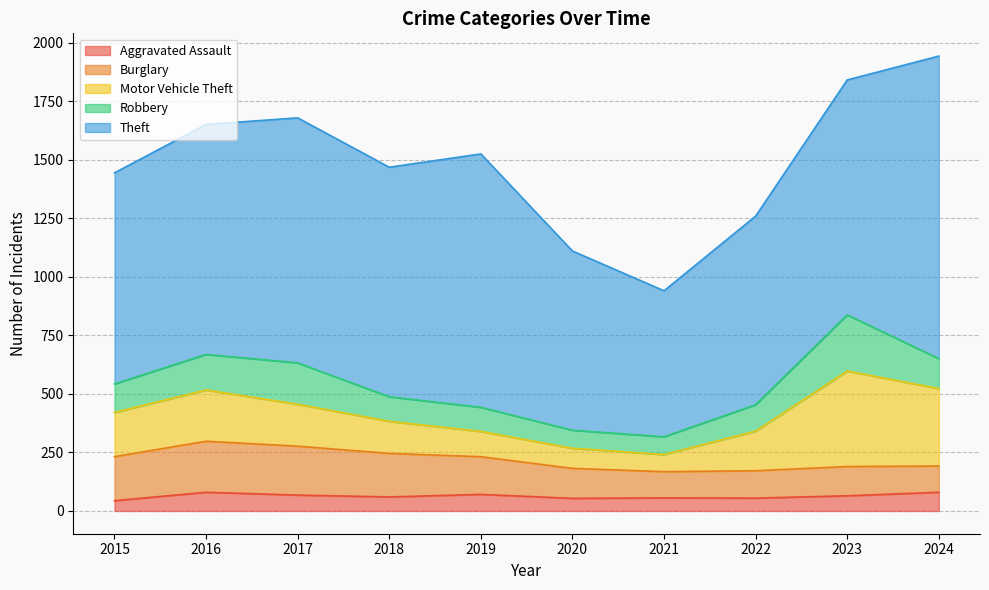

Reading right to left, transcribe all the data shown in this chart.

Aggravated Assault: 80	65	55	56	54	71	60	68	80	44
Burglary: 112	125	117	112	128	161	186	209	218	188
Motor Vehicle Theft: 331	408	169	73	86	108	137	179	219	189
Robbery: 128	240	113	76	77	103	105	177	152	122
Theft: 1293	1004	806	624	766	1083	981	1047	983	902